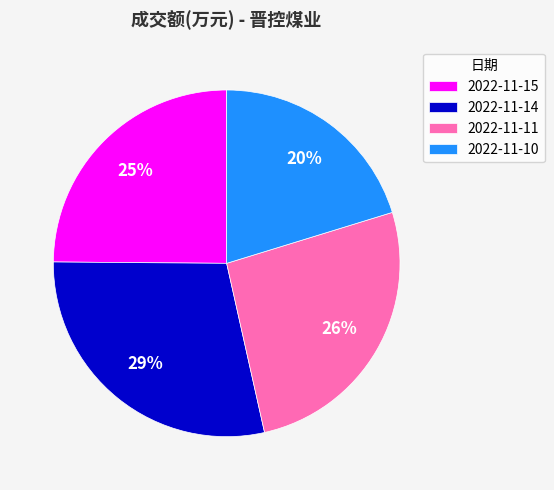

Combined, do 2022-11-11 and 2022-11-10 account for over 50%?

No